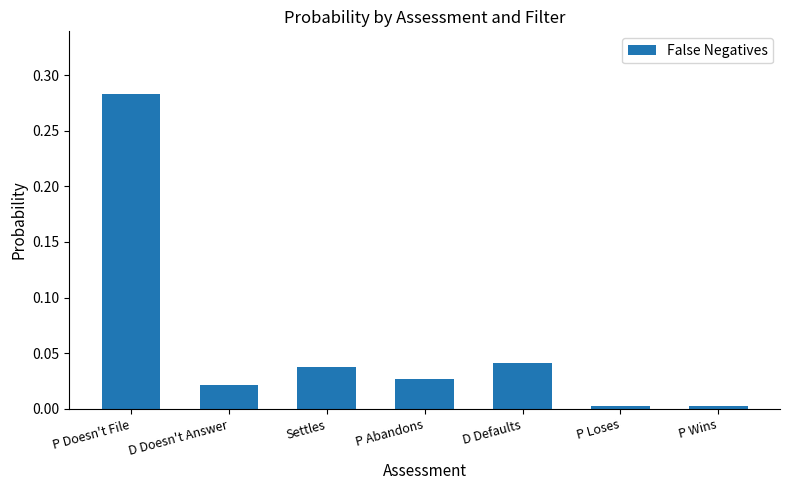

What is the label of the 6th bar from the right?

D Doesn't Answer